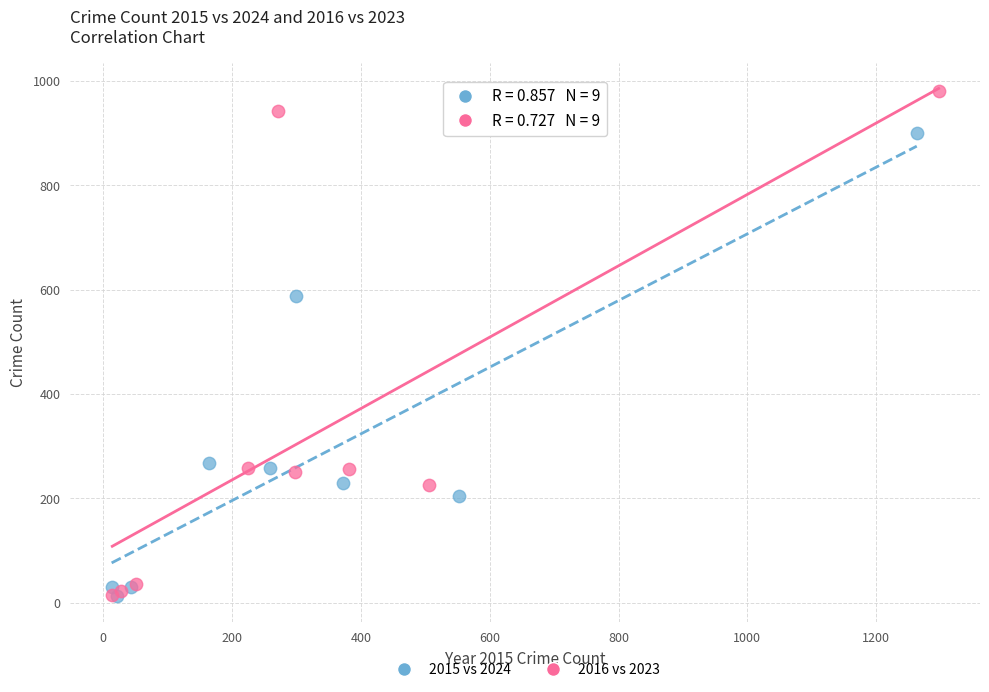

Which series has the largest Y range (max minus min)?

2016 vs 2023